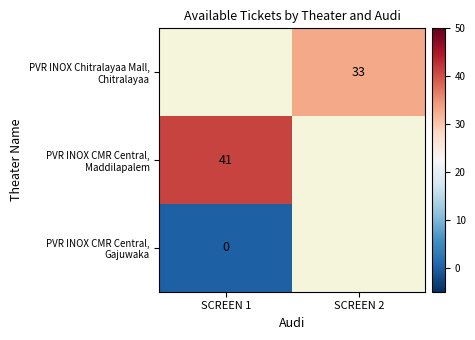

How many values in PVR INOX CMR Central, Maddilapalem are above zero?

1